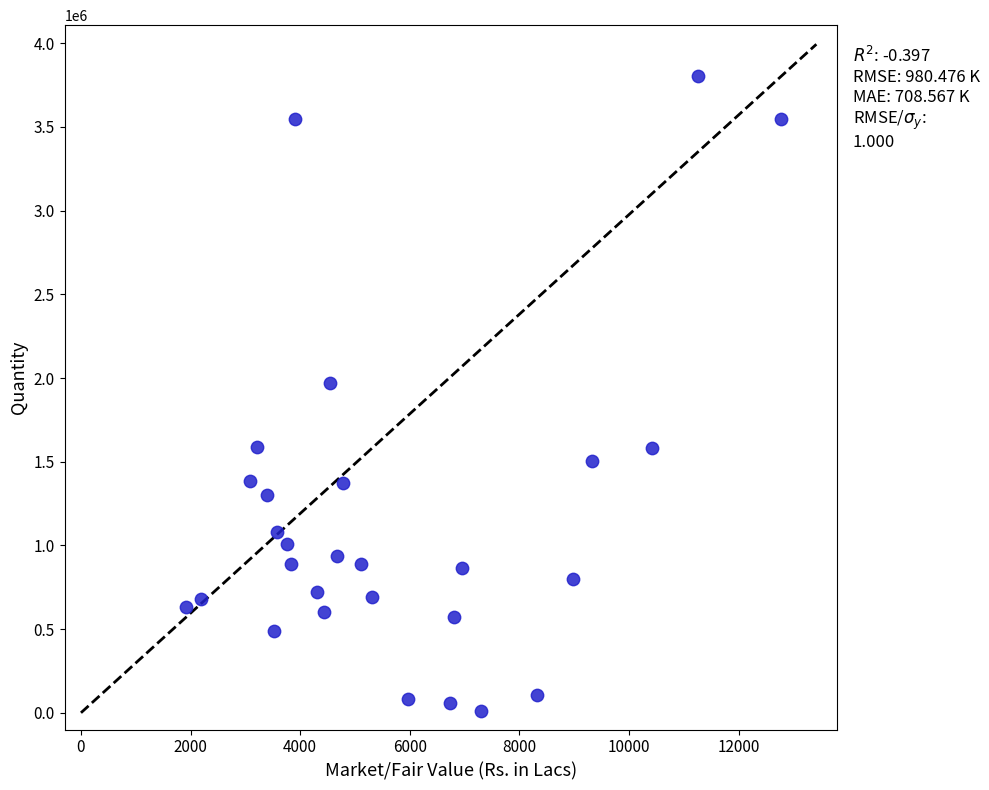

What Y value in the scatter plot is closest to 1907444?

1968800